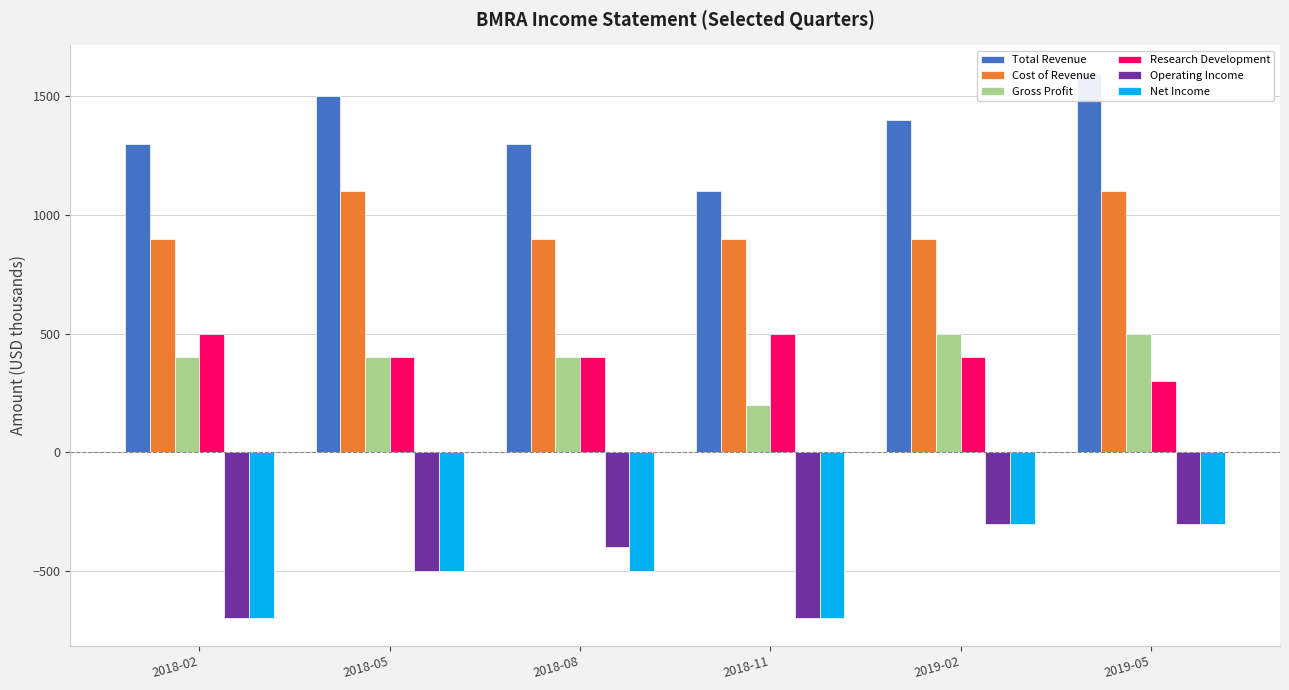

Reading left to right, list all the values displayed in this chart.

Total Revenue: 1300	1500	1300	1100	1400	1600
Cost of Revenue: 900	1100	900	900	900	1100
Gross Profit: 400	400	400	200	500	500
Research Development: 500	400	400	500	400	300
Operating Income: -700	-500	-400	-700	-300	-300
Net Income: -700	-500	-500	-700	-300	-300